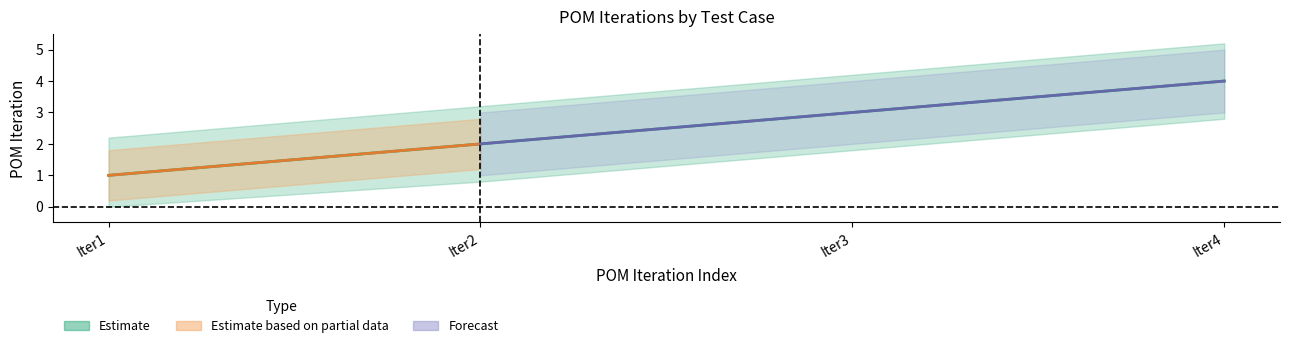

Reading left to right, extract all data points from this chart.

Iter1=1	Iter2=2	Iter3=3	Iter4=4